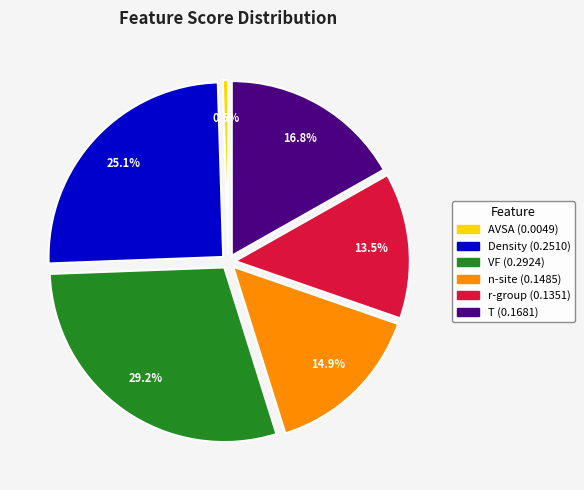

Is there any slice that represents more than half of the pie?

No